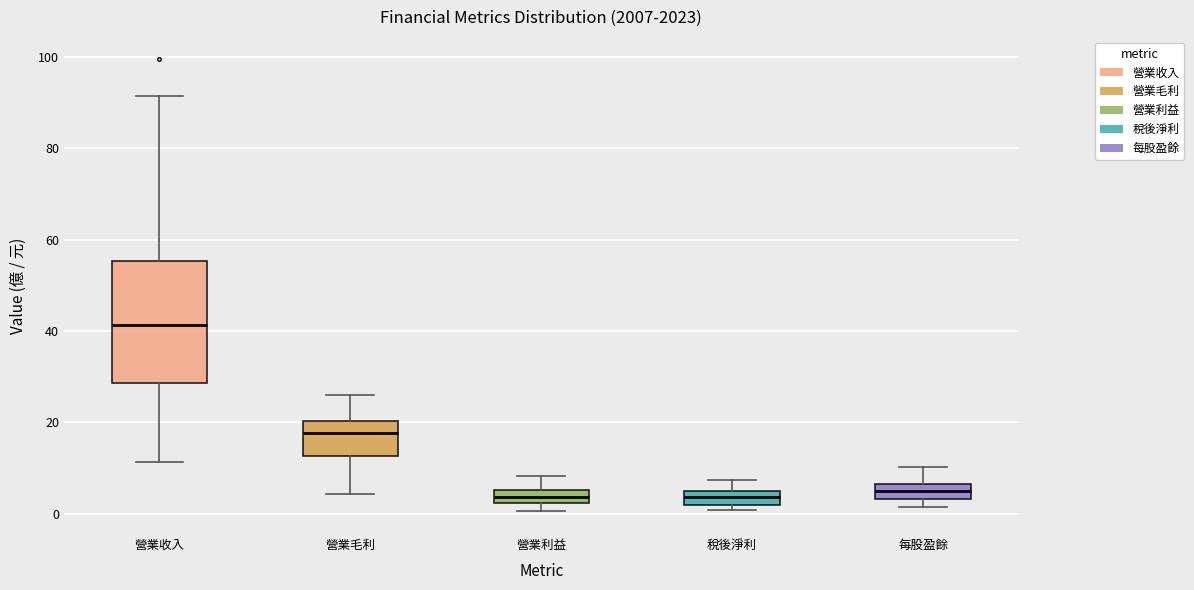

Comparing the boxes themselves (not the whiskers), which one is the tallest?

營業收入